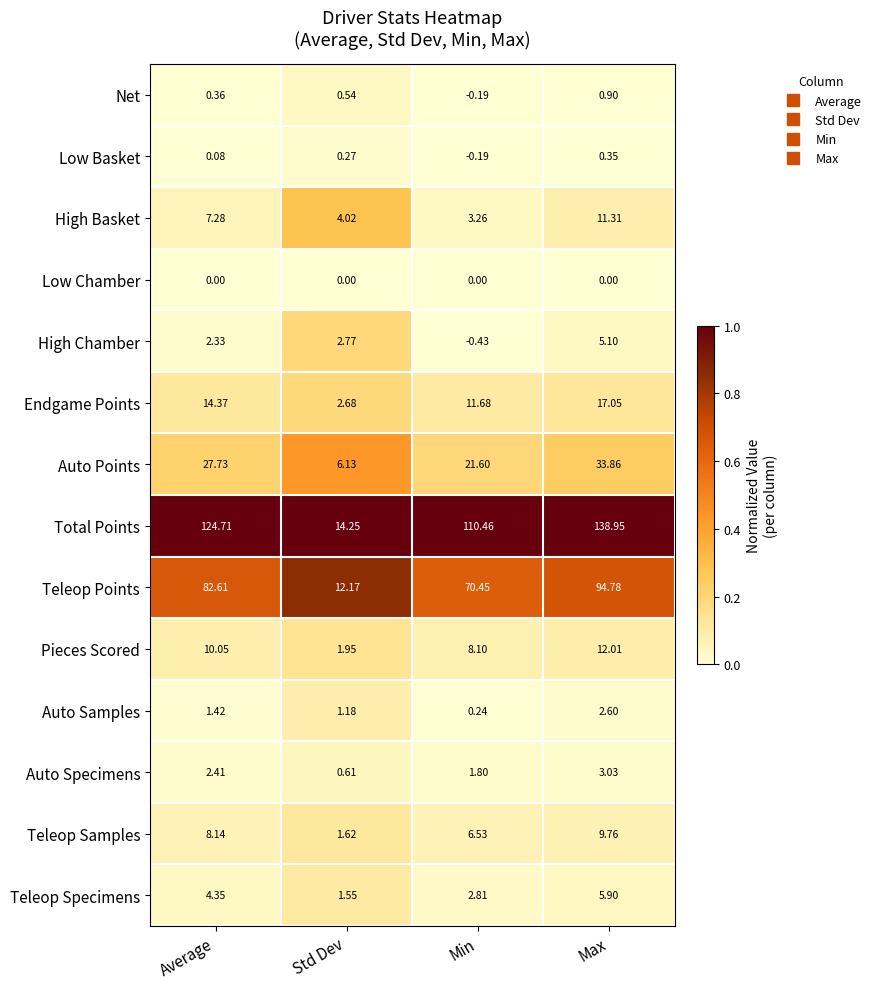

Which series changed the most between Average and Max?

Total Points